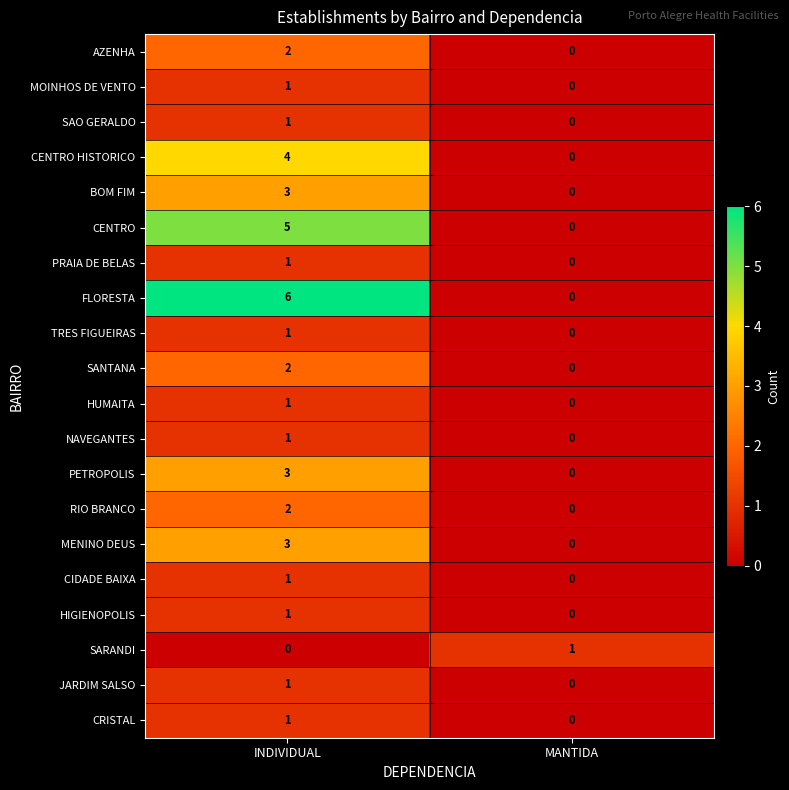

At which category is the sum across all series the highest?

INDIVIDUAL